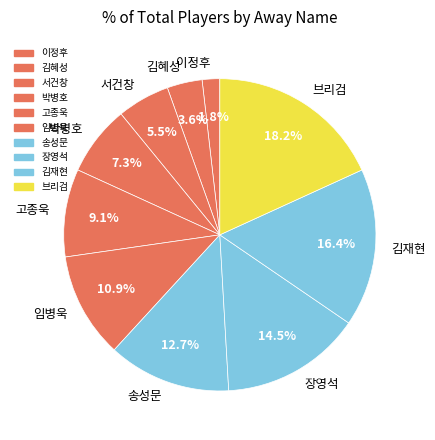

True or false: 장영석 accounts for 4% of the total.

False